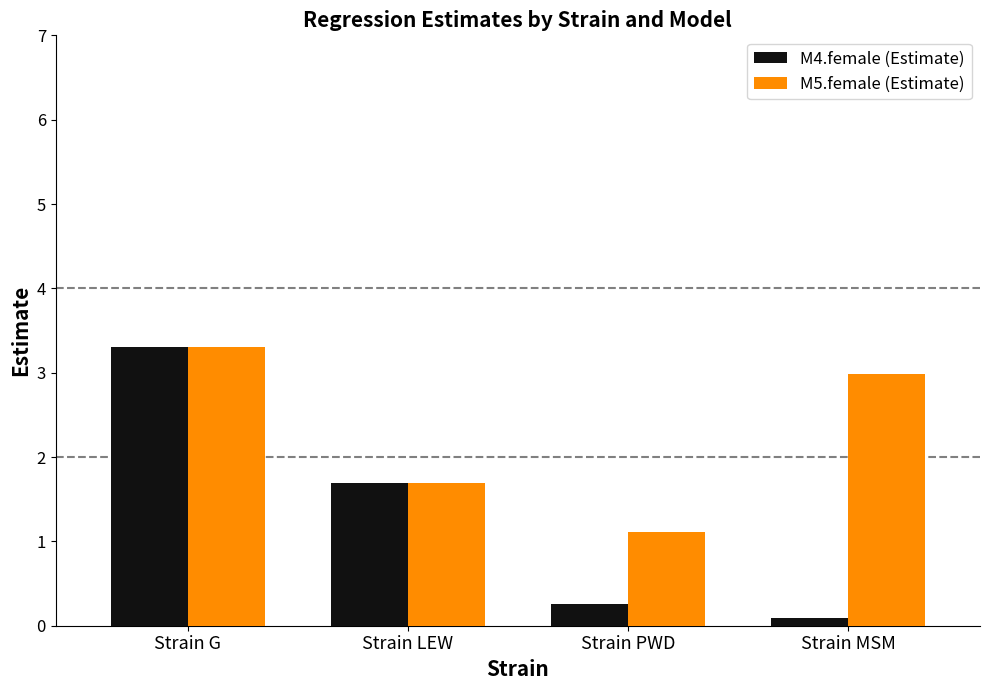

Reading left to right, what are all the values shown in this chart?

M4.female (Estimate): Strain G=3.3	Strain LEW=1.7	Strain PWD=0.3	Strain MSM=0.1
M5.female (Estimate): Strain G=3.3	Strain LEW=1.7	Strain PWD=1.1	Strain MSM=3.0